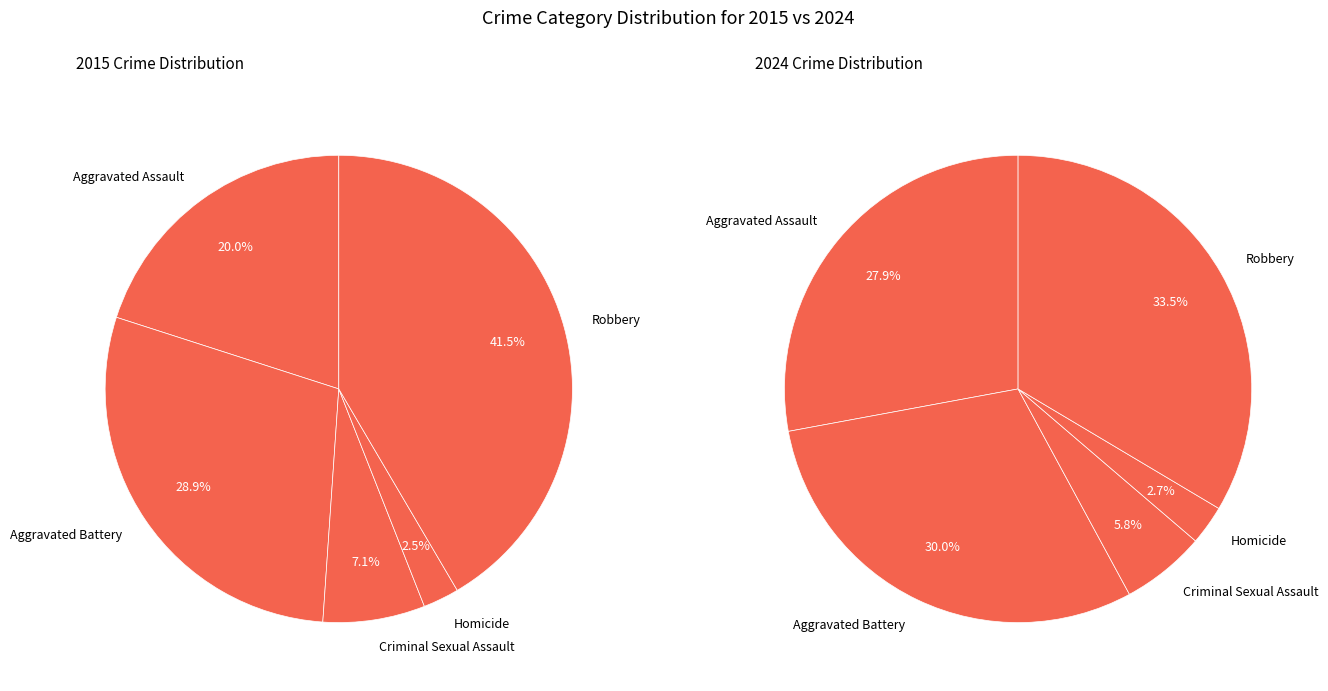

The Homicide slice represents 2% of the pie. True or false?

True